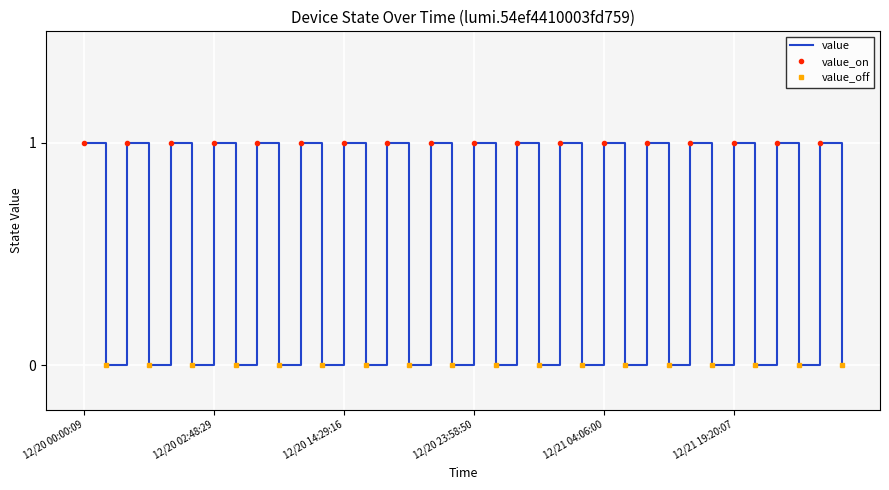

Is this an area chart (filled region under the line)?

No